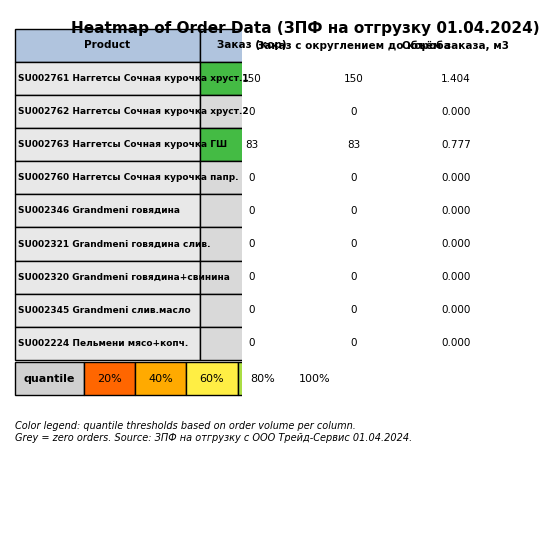

Reading left to right, extract all data points from this chart.

Нагетосы Сочная курочка в хрустящей панировке (SU002761): 0=150.0	1=150.0	2=1.4
Нагетосы Сочная курочка в хрустящей панировке (SU002762): 0=0.0	1=0.0	2=0.0
Нагетосы Сочная курочка Наггетсы ГШ Фик (SU002763): 0=83.0	1=83.0	2=0.8
Нагетосы Сочная курочка со сладкой папр (SU002760): 0=0.0	1=0.0	2=0.0
Пельмени Grandmeni с говядиной (SU002346): 0=0.0	1=0.0	2=0.0
Пельмени Grandmeni с говядиной в сливоч (SU002321): 0=0.0	1=0.0	2=0.0
Пельмени Grandmeni с говядиной и свинин (SU002320): 0=0.0	1=0.0	2=0.0
Пельмени Grandmeni со сливочным маслом (SU002345): 0=0.0	1=0.0	2=0.0
Пельмени С мясом и копченостями (SU002224): 0=0.0	1=0.0	2=0.0